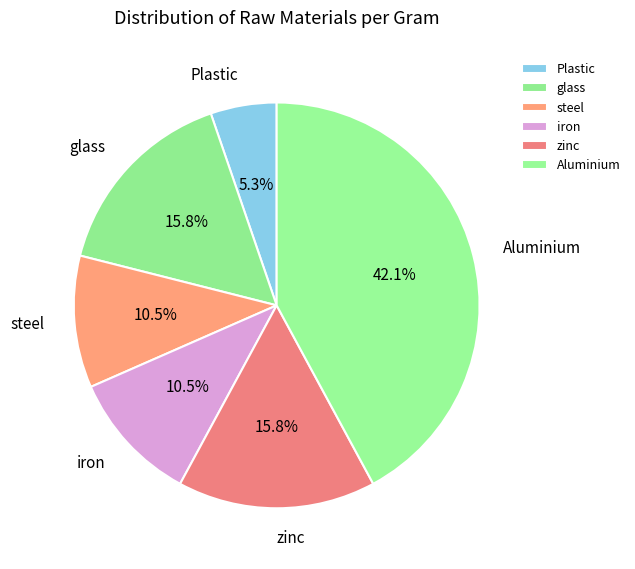

To the nearest percent, what is the average slice percentage?

17%